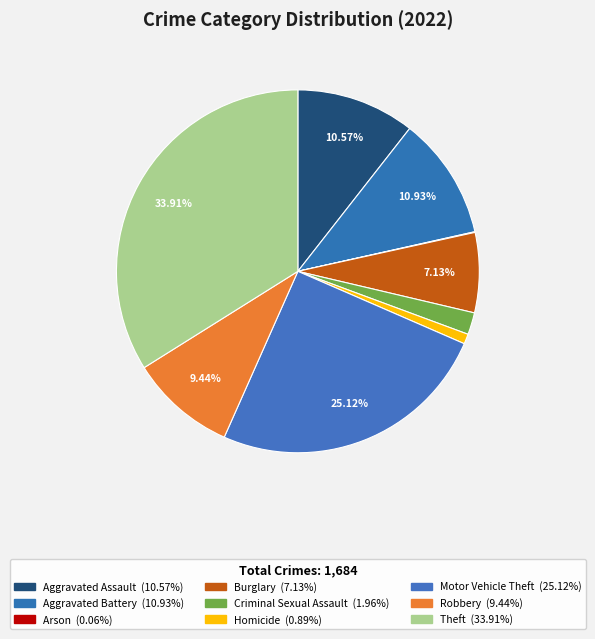

How many segments does this pie chart have?

9